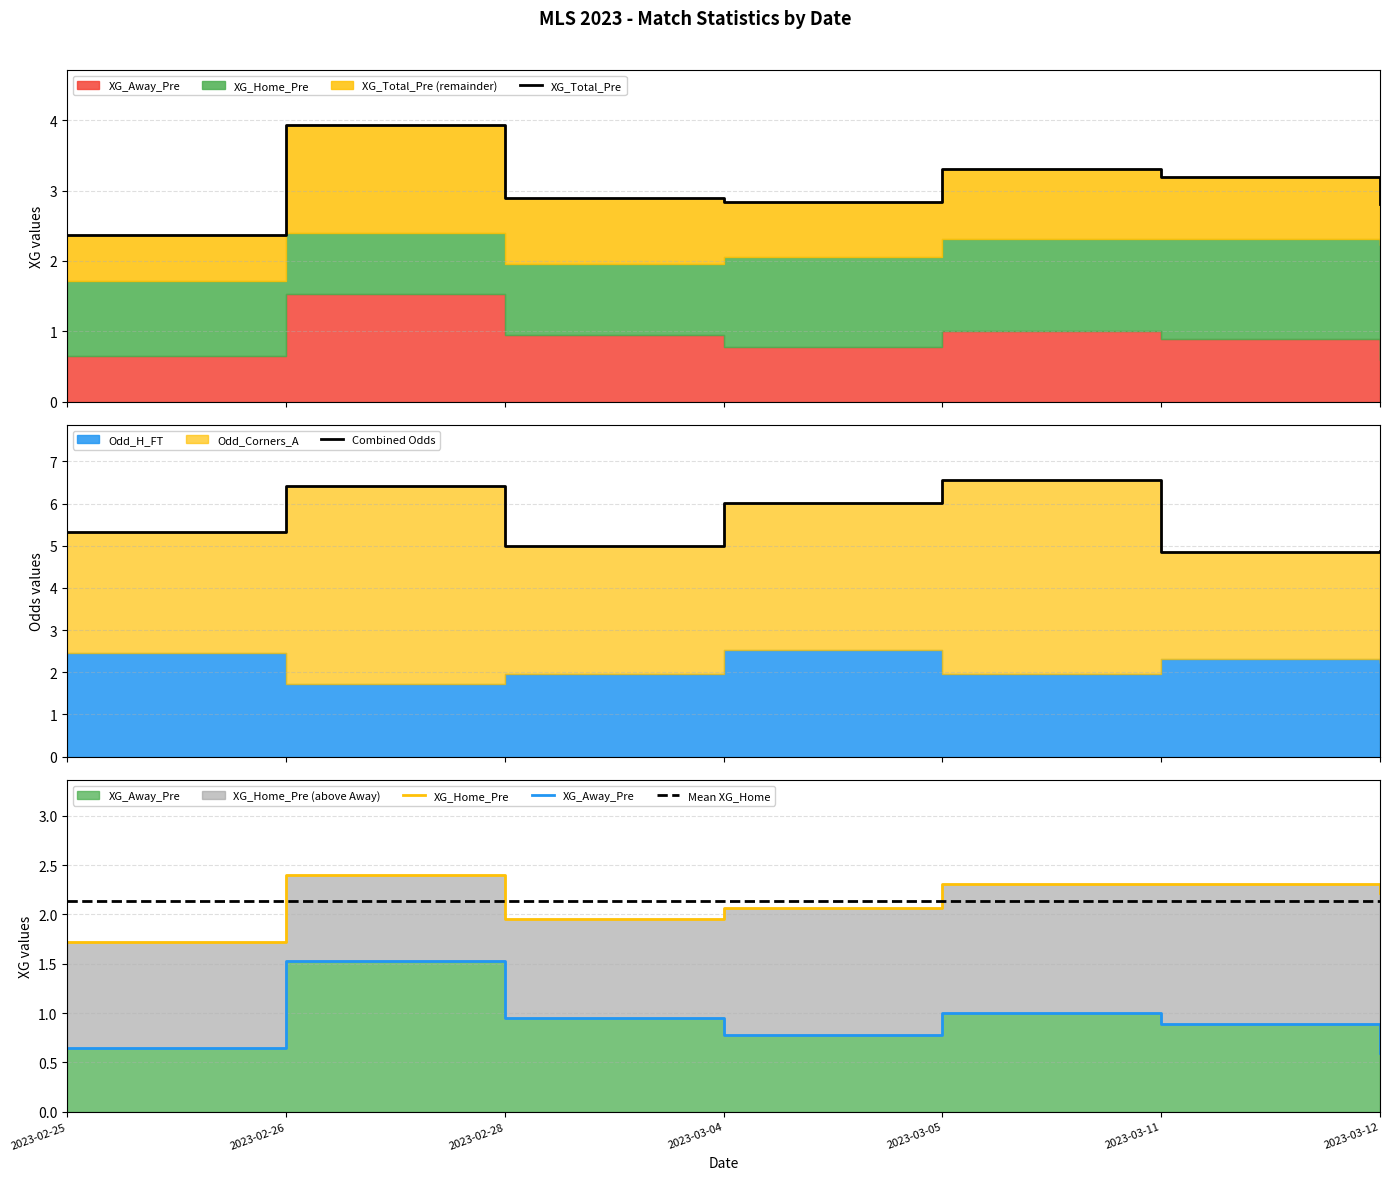

Rank the categories by XG_Total_Pre value from highest to lowest.

2023-02-26, 2023-03-05, 2023-03-11, 2023-02-28, 2023-03-04, 2023-03-12, 2023-02-25